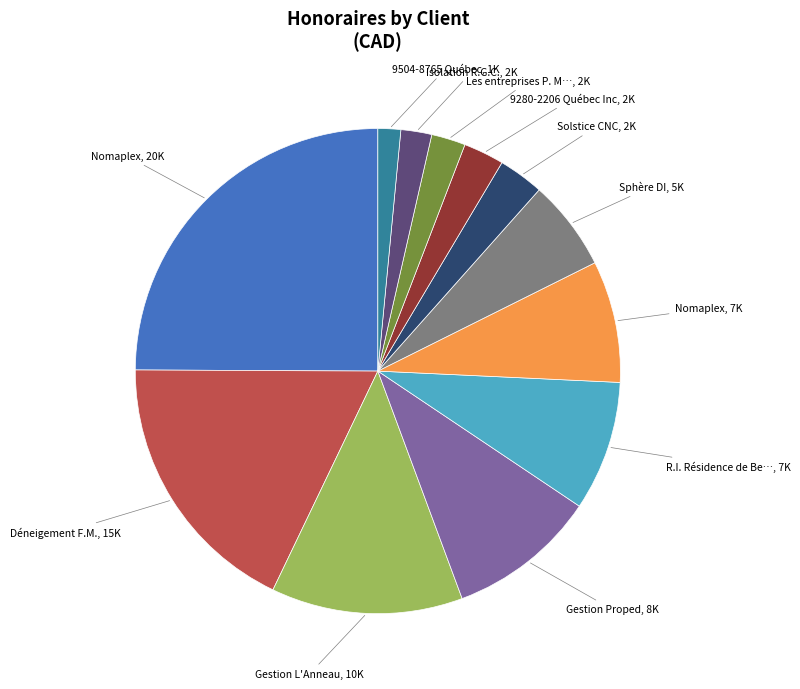

How many segments does this pie chart have?

12